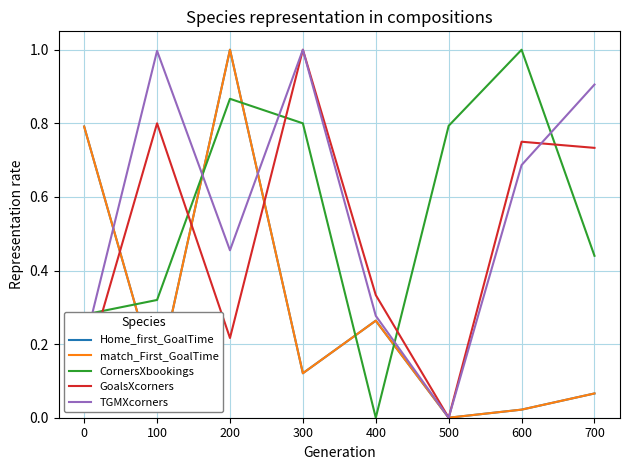

Is this an area chart (filled region under the line)?

No